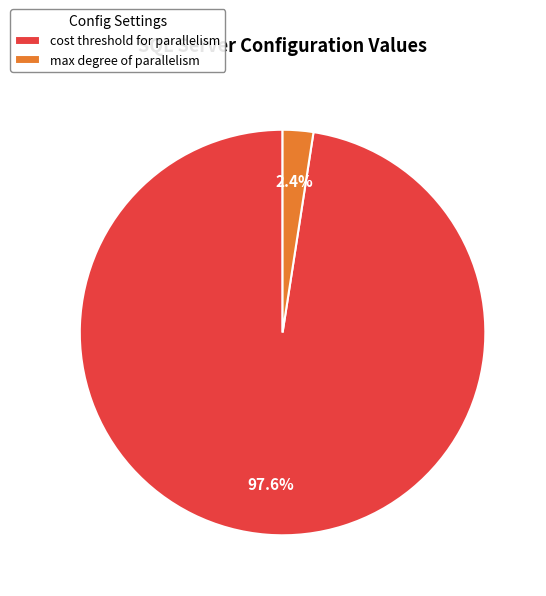

Which slice is the largest?

cost threshold for parallelism